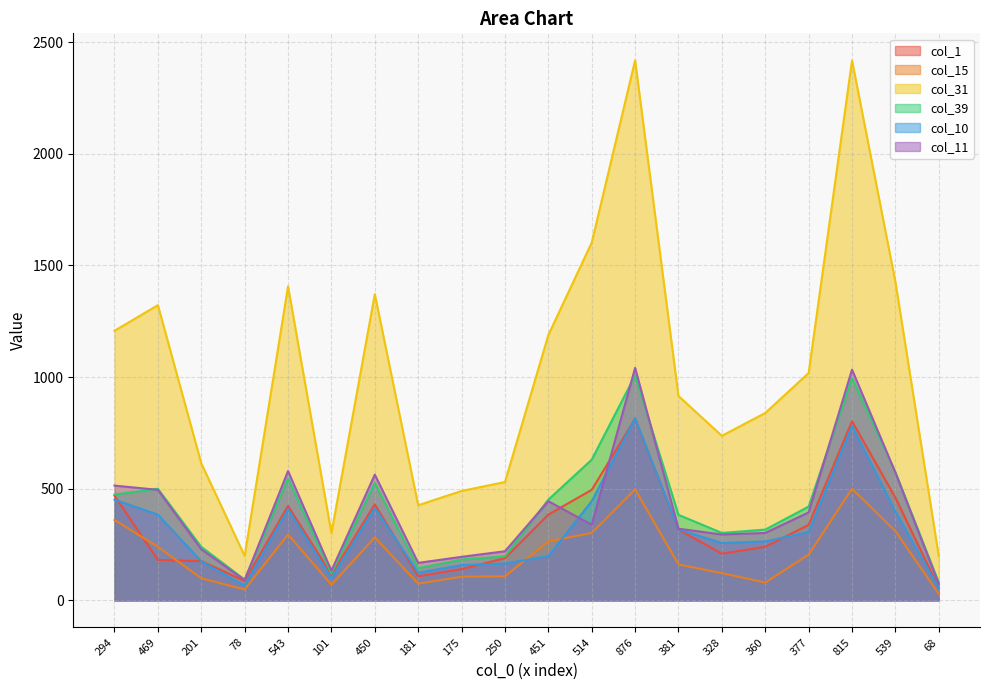

What is the value of the col_31 point at the 15th from the left?

737